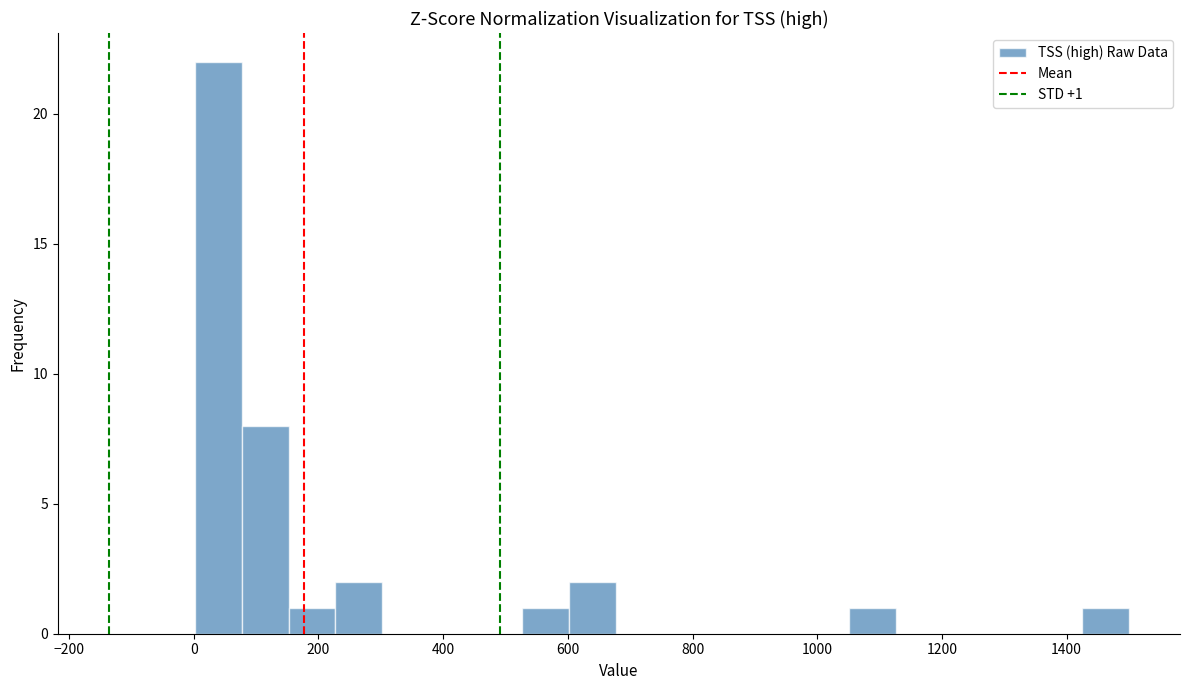

Around what value on the x-axis is the tallest bar? Give the approximate position of its centre, as read against the axis.

40